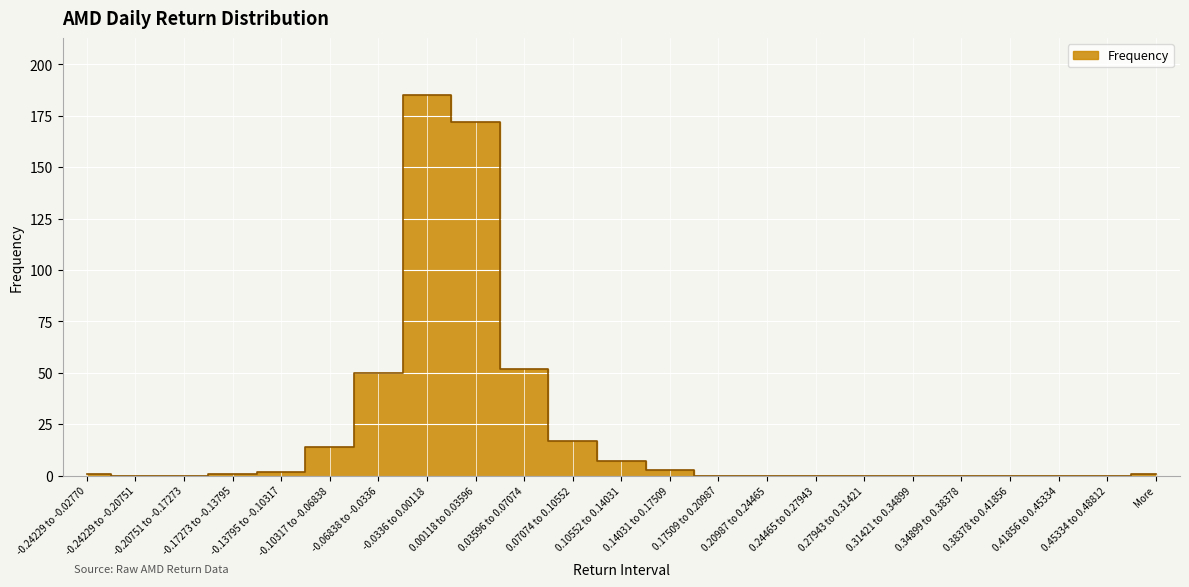

List the labels in order of value, smallest first.

-0.24229 to -0.20751, -0.20751 to -0.17273, 0.17509 to 0.20987, 0.20987 to 0.24465, 0.24465 to 0.27943, 0.27943 to 0.31421, 0.31421 to 0.34899, 0.34899 to 0.38378, 0.38378 to 0.41856, 0.41856 to 0.45334, 0.45334 to 0.48812, -0.24229 to -0.02770, -0.17273 to -0.13795, More, -0.13795 to -0.10317, 0.14031 to 0.17509, 0.10552 to 0.14031, -0.10317 to -0.06838, 0.07074 to 0.10552, -0.06838 to -0.0336, 0.03596 to 0.07074, 0.00118 to 0.03596, -0.0336 to 0.00118